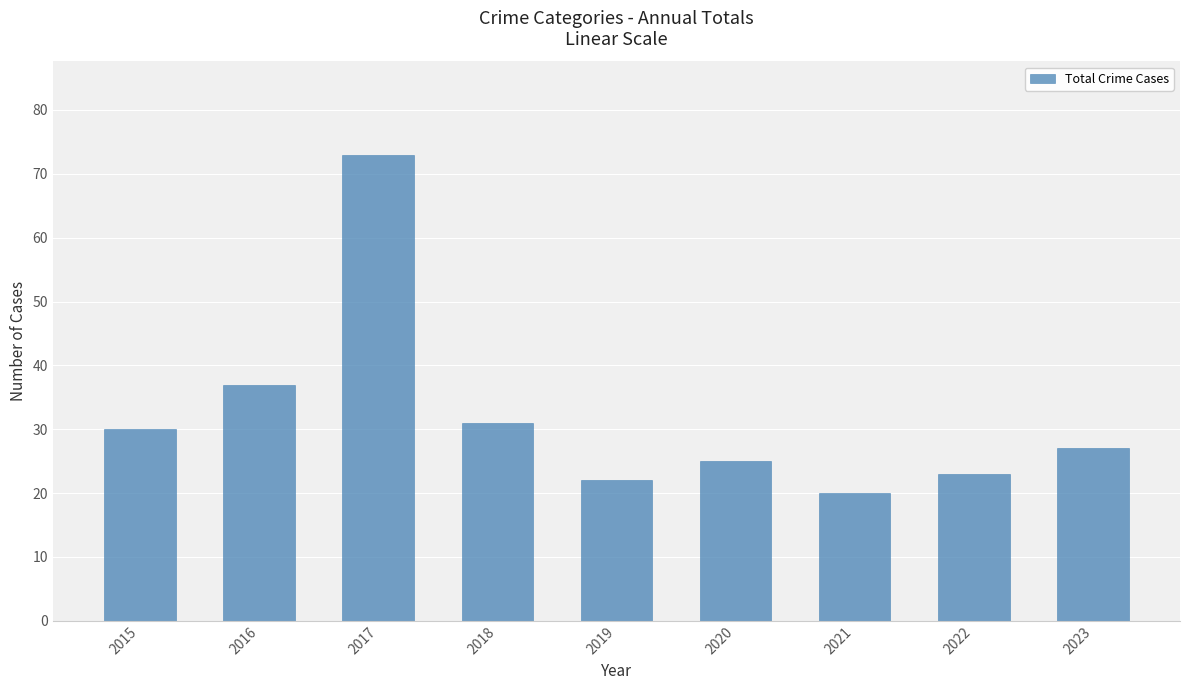

At which category does the chart reach its peak across all series?

2017